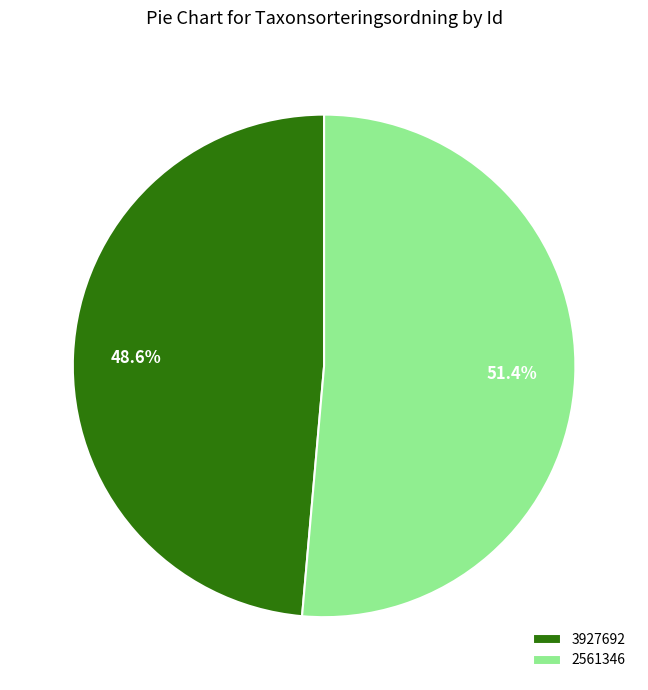

Combined, what portion of the pie is 2561346 and 3927692?

100.0%